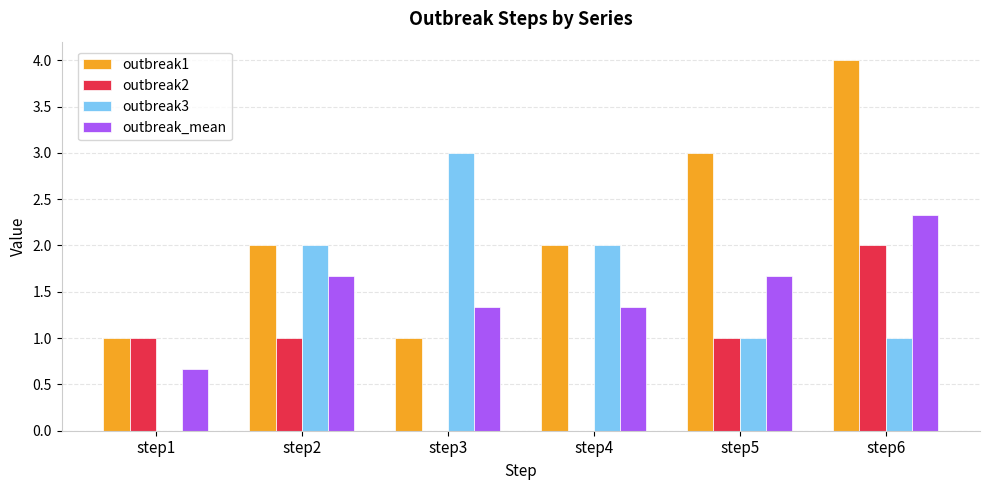

Is the value of outbreak3 at step5 greater than the value of outbreak1 at step2?

No